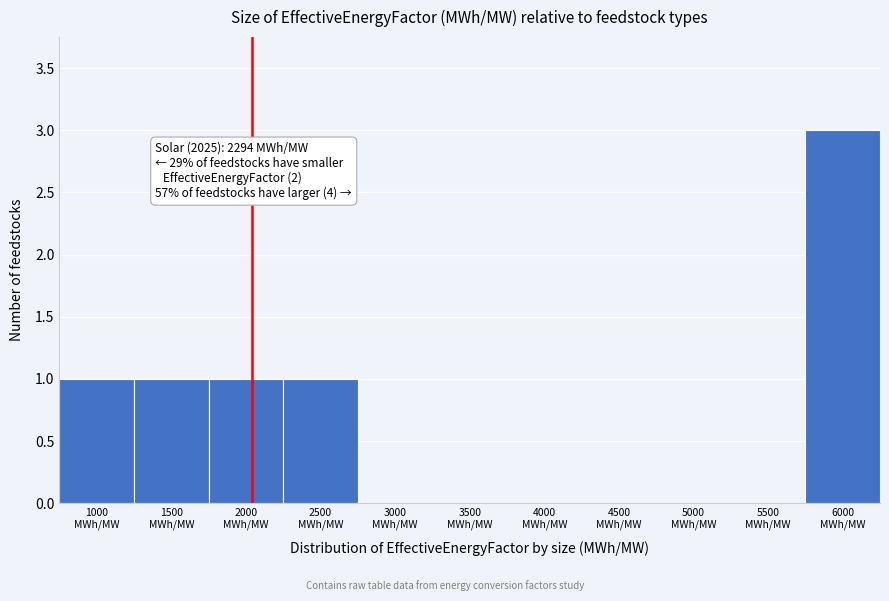

What is the greatest value displayed?

3